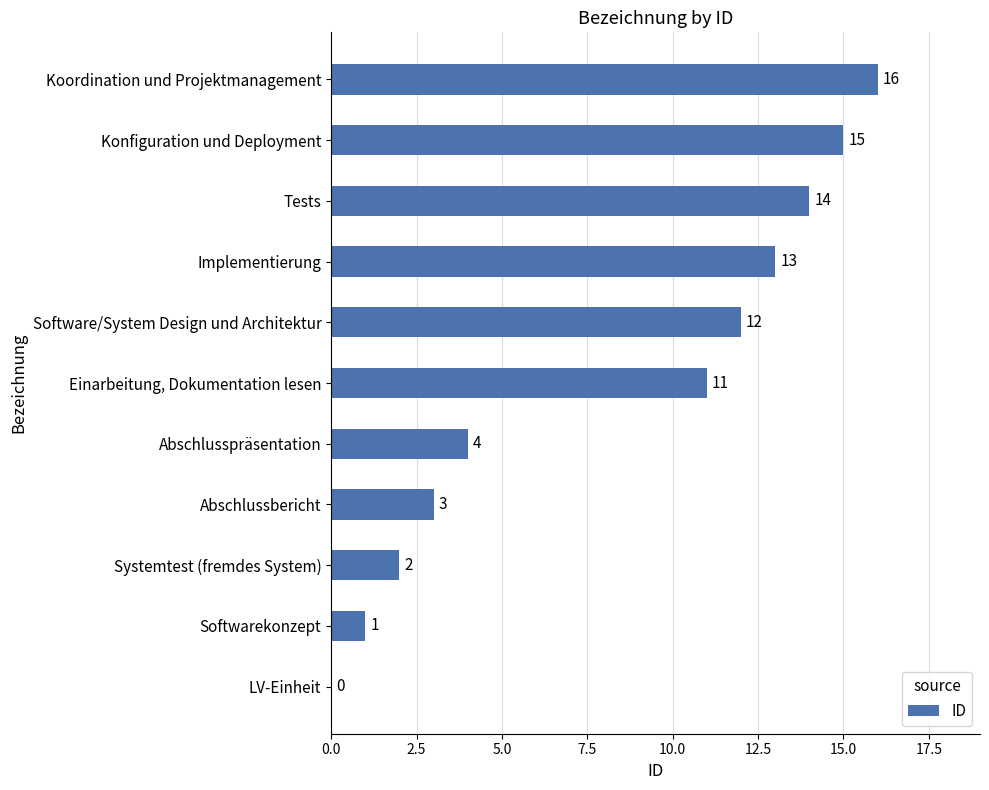

What is the sum of the values at Konfiguration und Deployment and Systemtest (fremdes System)?

17